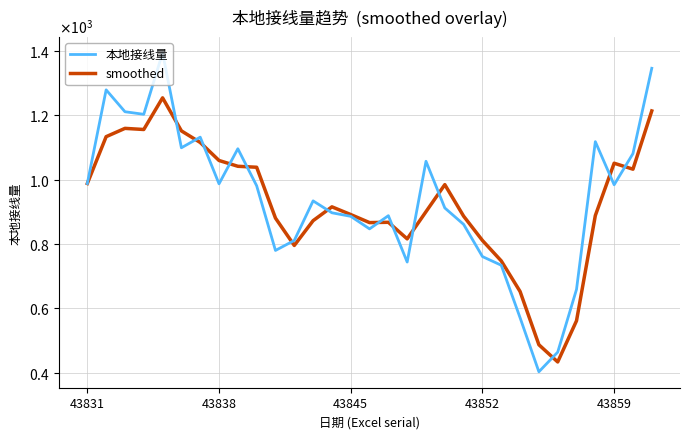

After their last crossing, which series has the higher values: smoothed or 本地接线量?

本地接线量